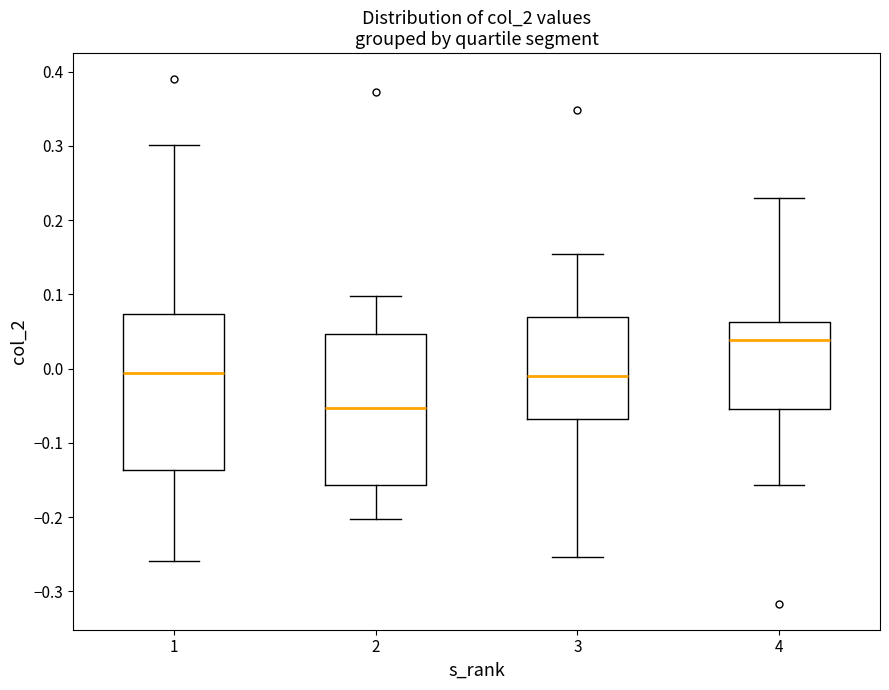

Where does the median line of the box at x = 2 sit on the y-axis? The values are not printed on the chart, so give them approximately, as read against the axis.

-0.05